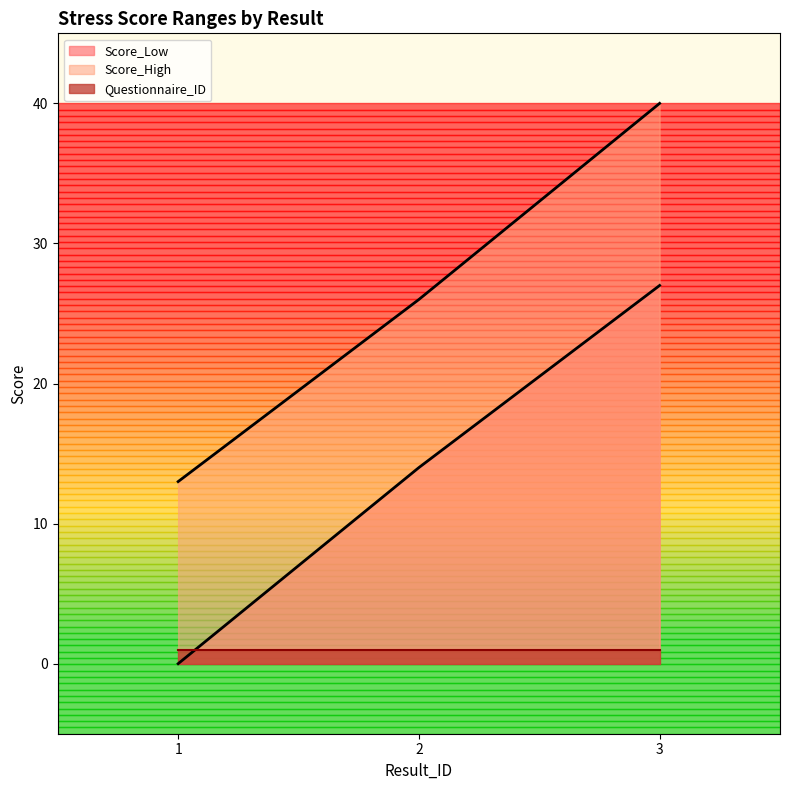

At which label does Score_Low reach its minimum?

1